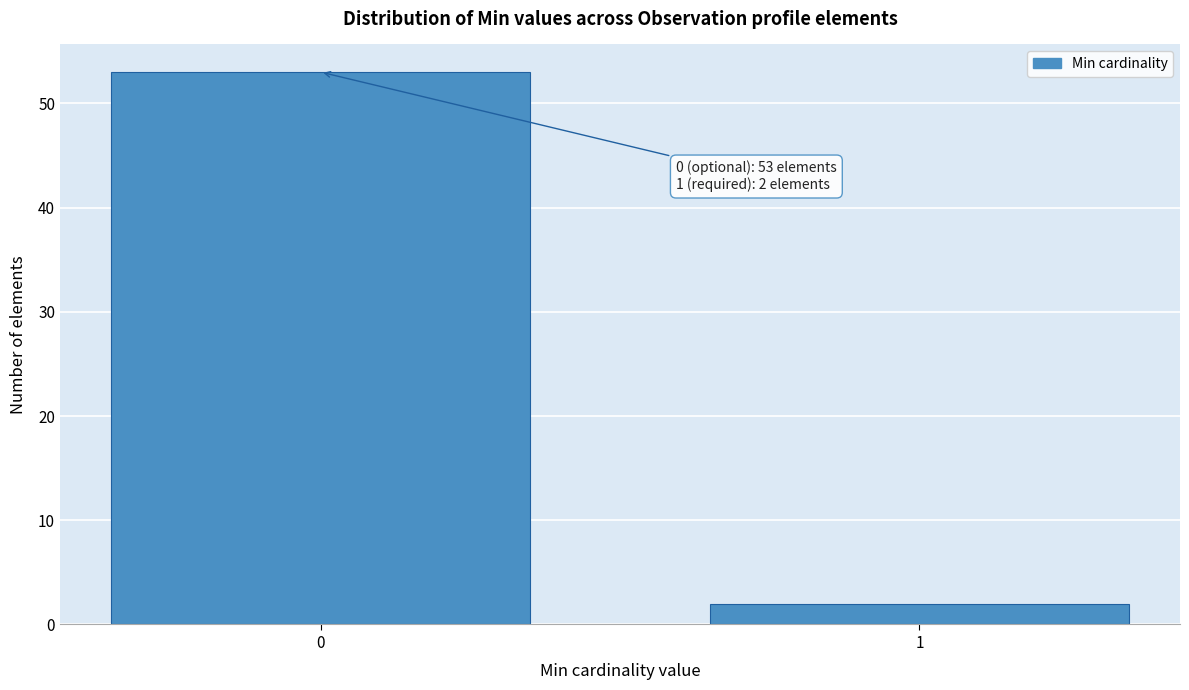

Reading left to right, list all the values displayed in this chart.

0=53	1=2